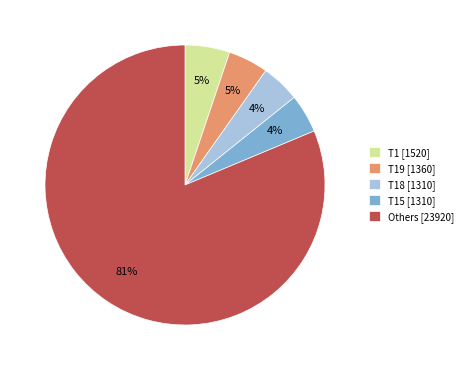

Do Others [23920] and T1 [1520] together represent more than half of the pie?

Yes